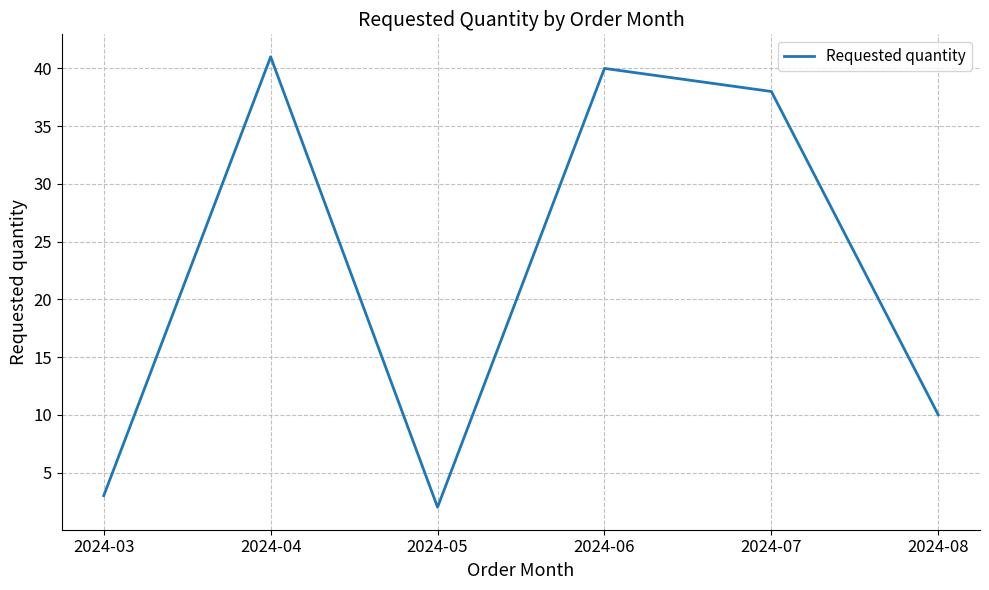

True or false: the data has more than 0 interior local peaks.

True